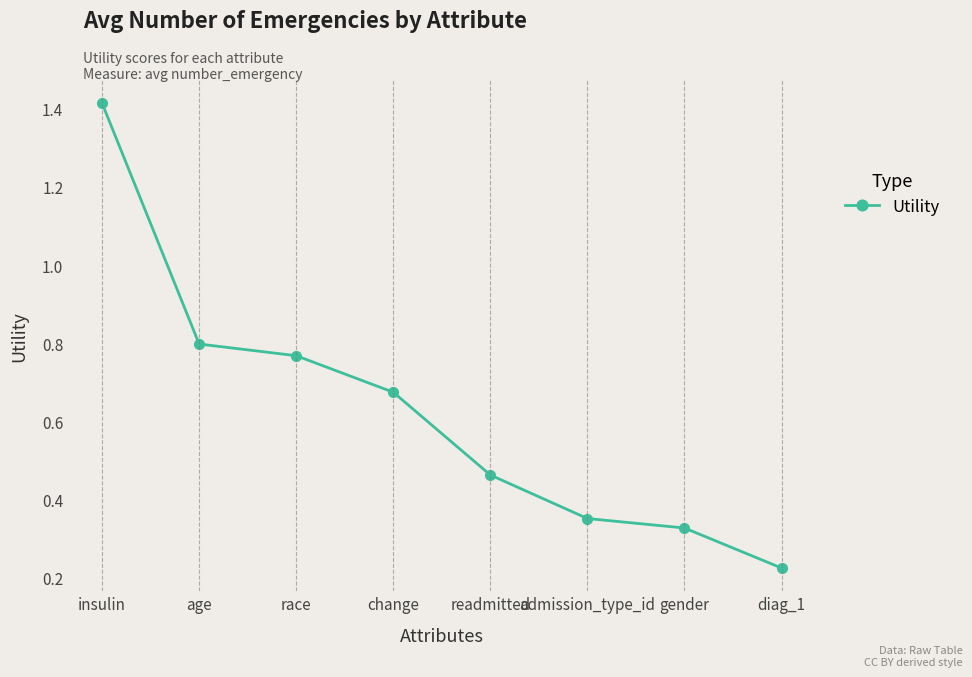

At which label is the value closest to 0?

diag_1